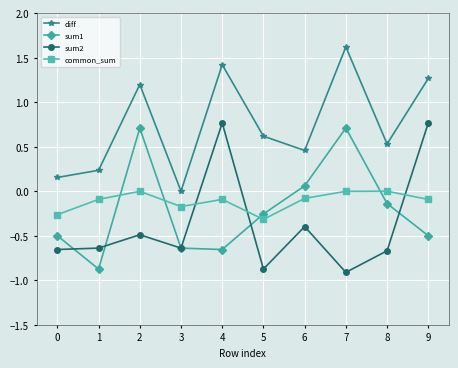

At 7, list the series in order from largest to smallest.

diff, sum1, common_sum, sum2